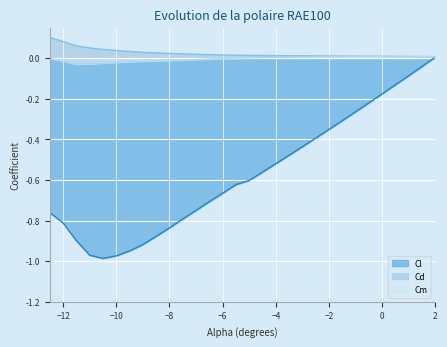

Rank the series by their maximum value, from lowest to highest.

Cl, Cm, Cd